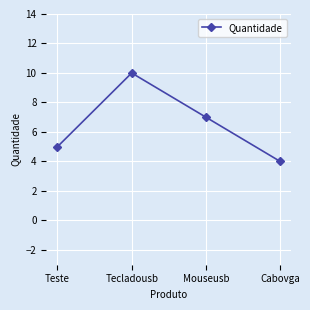

Is it true that the value at Teste is 5?

True